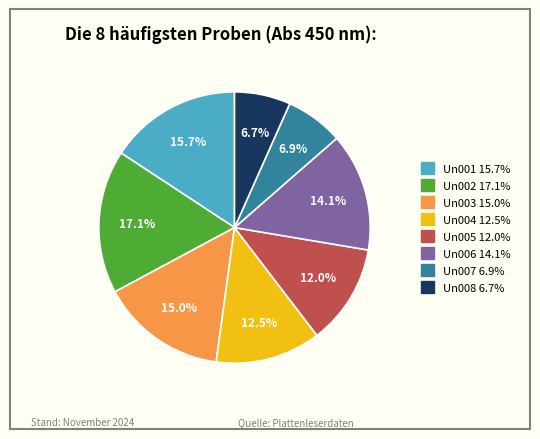

To the nearest percent, what portion does Un002 represent?

17%